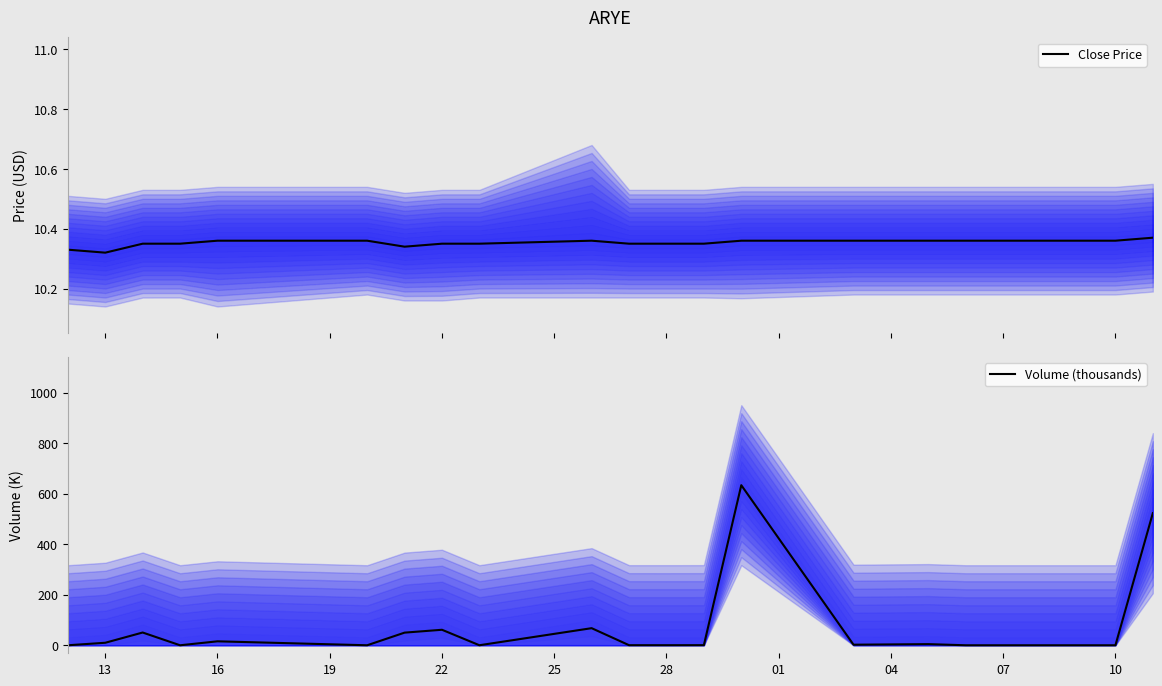

True or false: Volume (thousands) has more than 0 points higher than both neighbors.

True